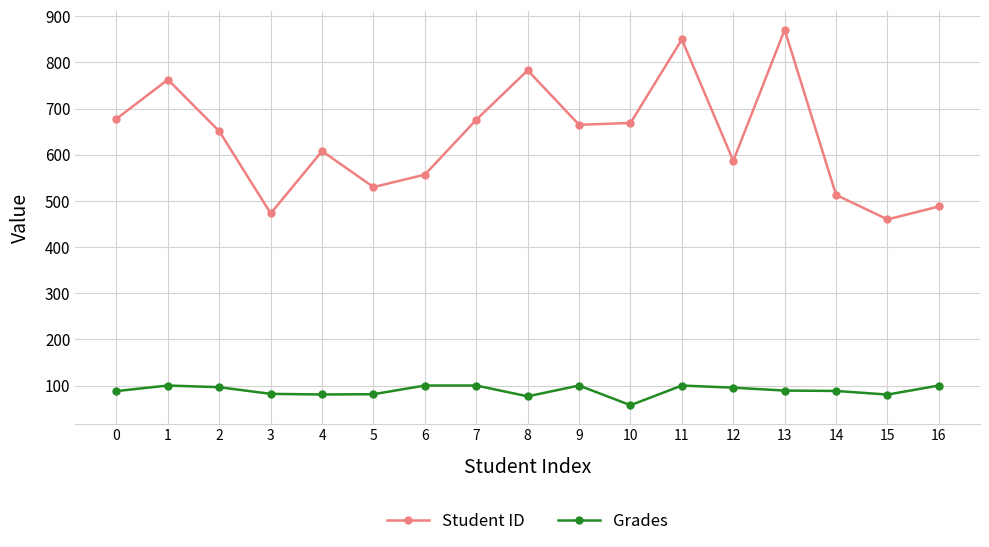

Rank the series at 16 from lowest to highest value.

Grades, Student ID